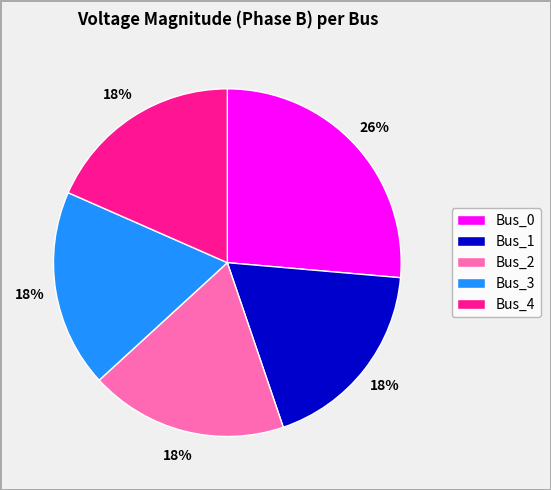

Do Bus_1 and Bus_4 together represent more than half of the pie?

No